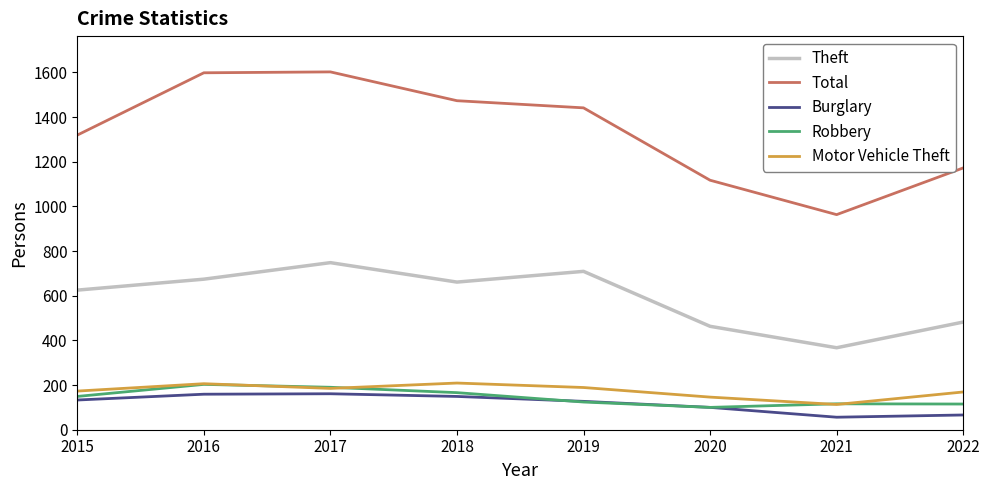

At which label is Total closest to 1282?

2015